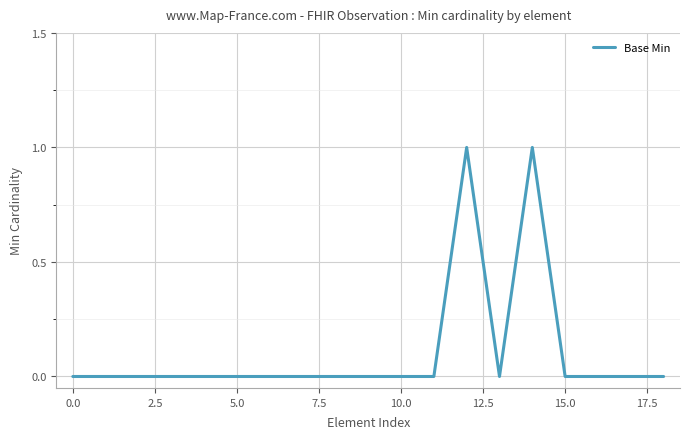

How many lines are shown in the chart?

1